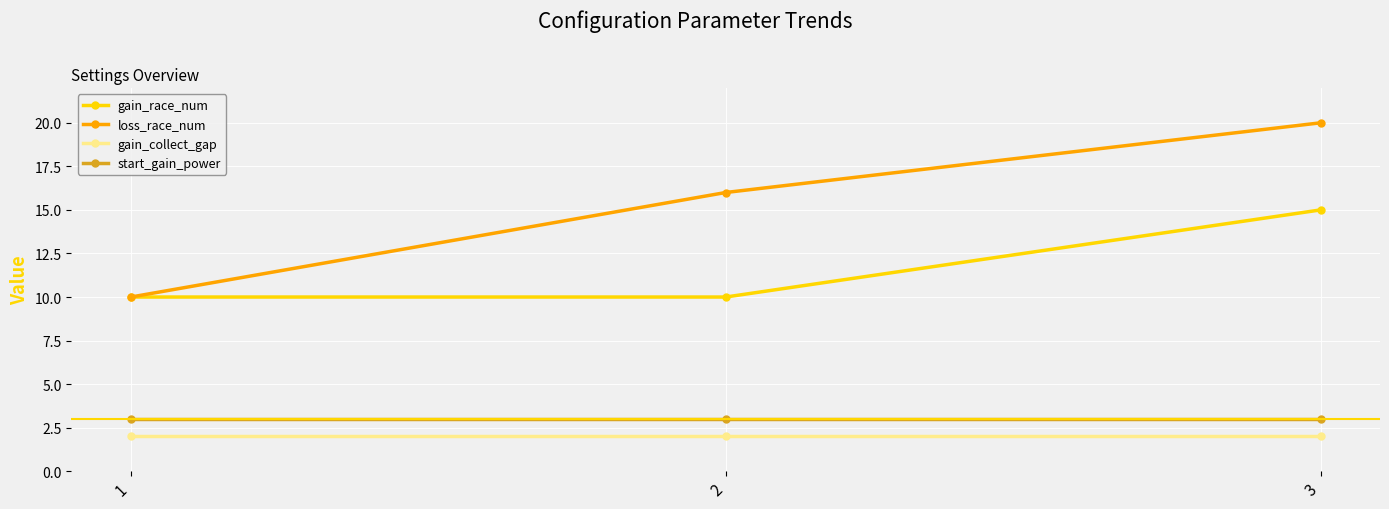

At which category is the sum across all series the highest?

3